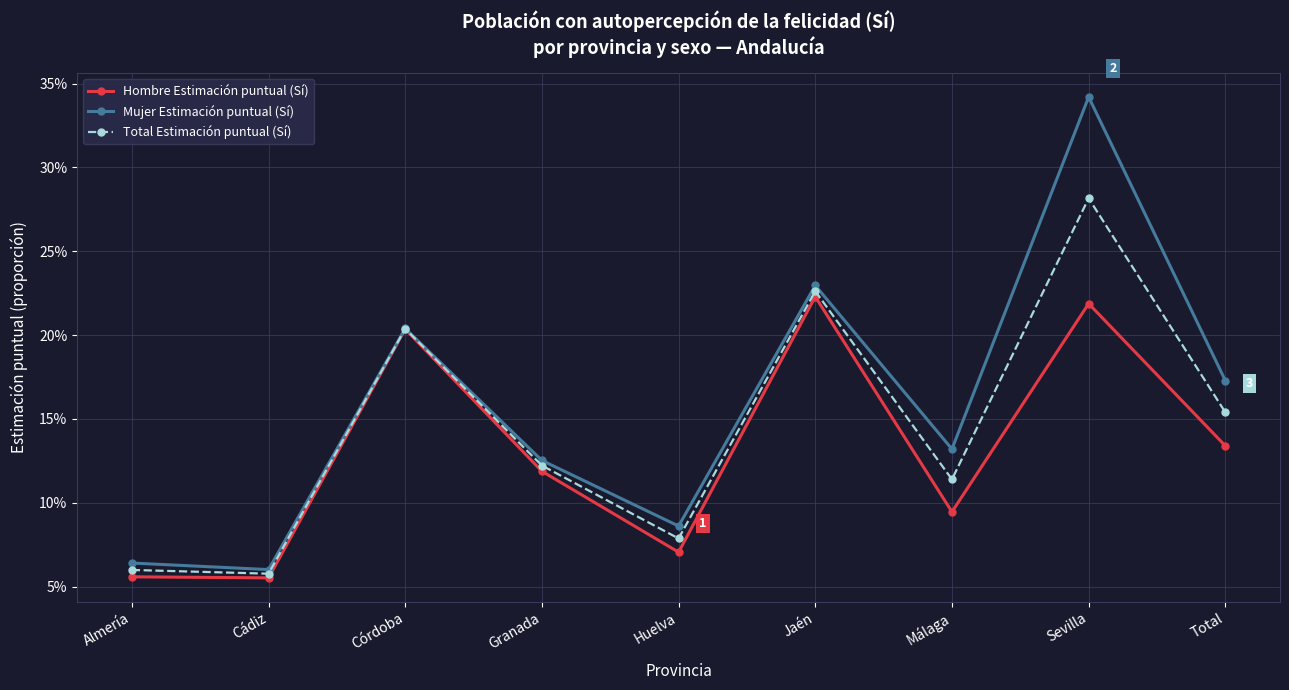

At which category is the sum across all series the highest?

Sevilla